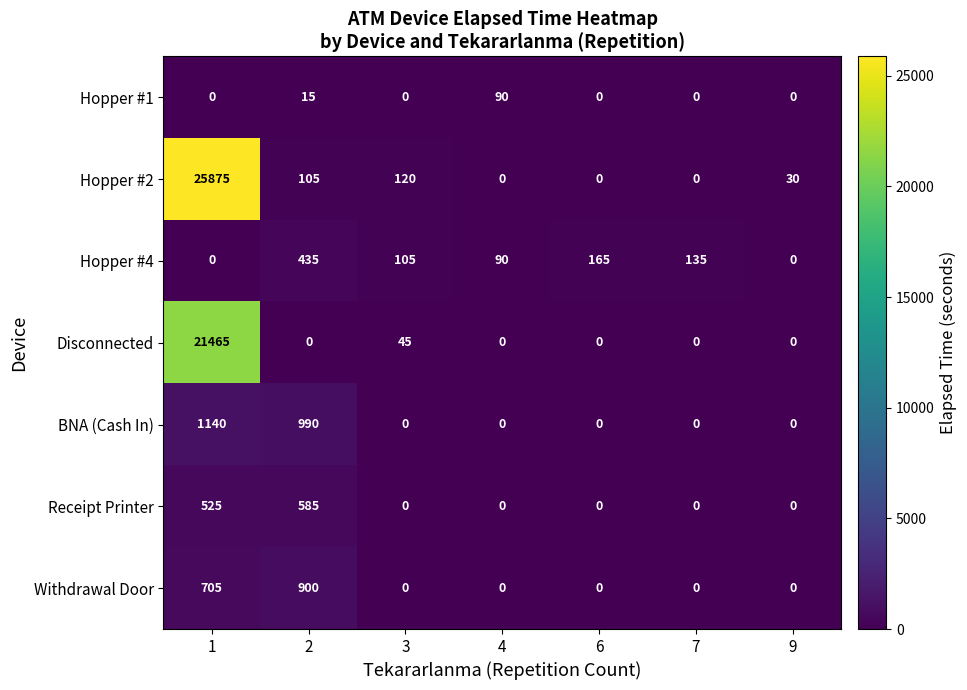

What is the difference between the maximum and minimum values in the Hopper #2 series?

25875